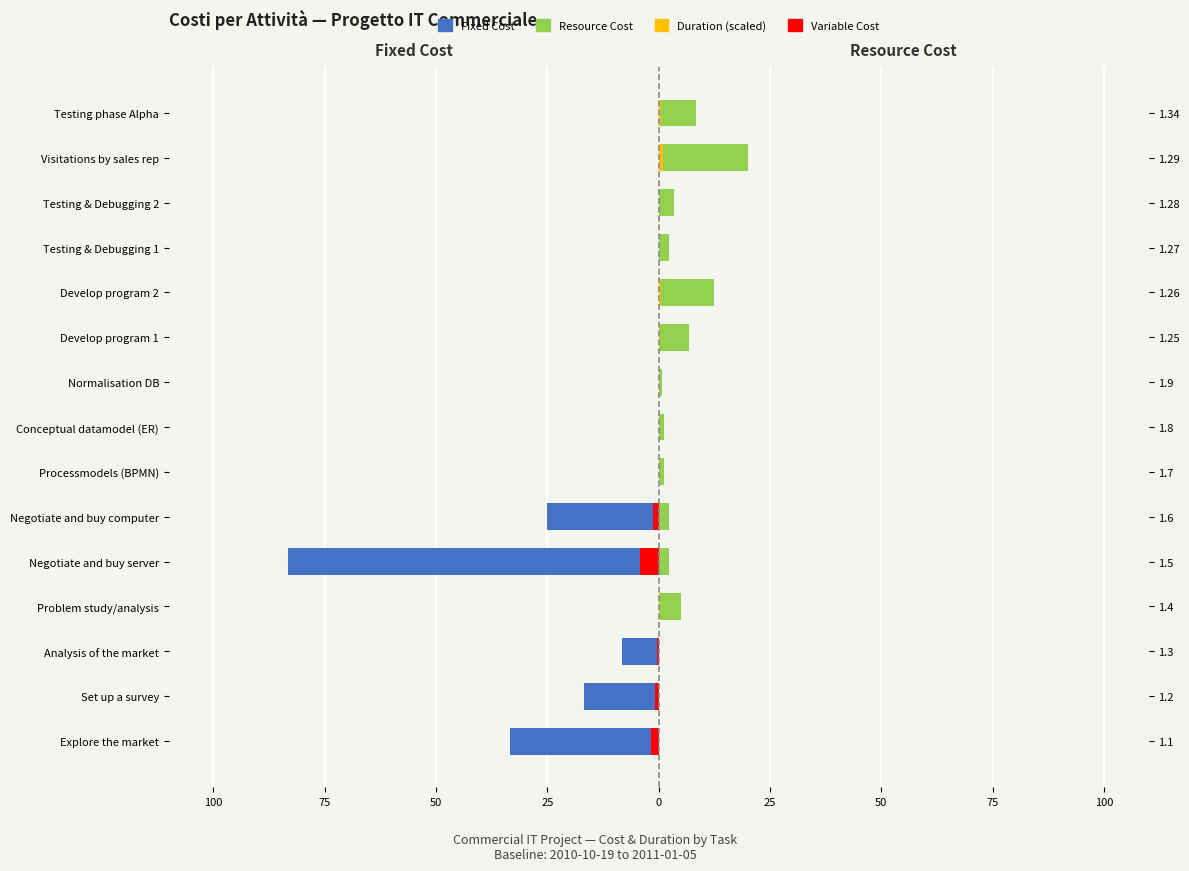

Is it true that Resource Cost equals -10.9 at Explore the market?

False